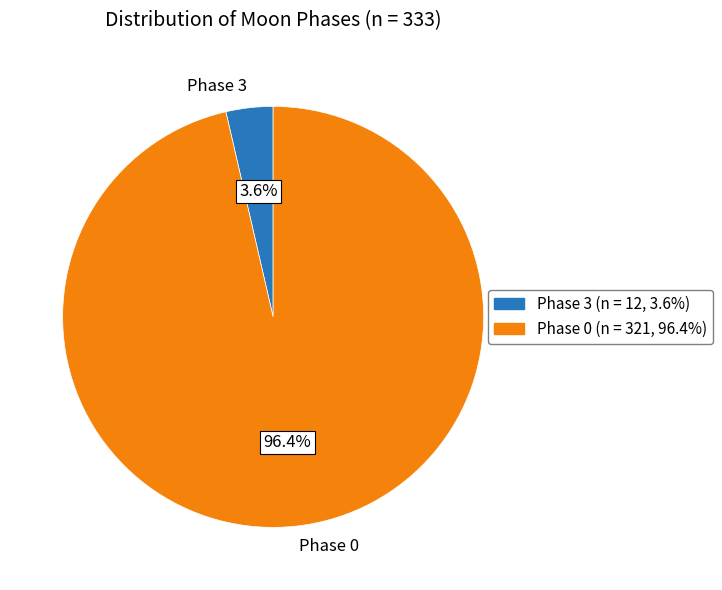

Does any single category account for the majority?

Yes